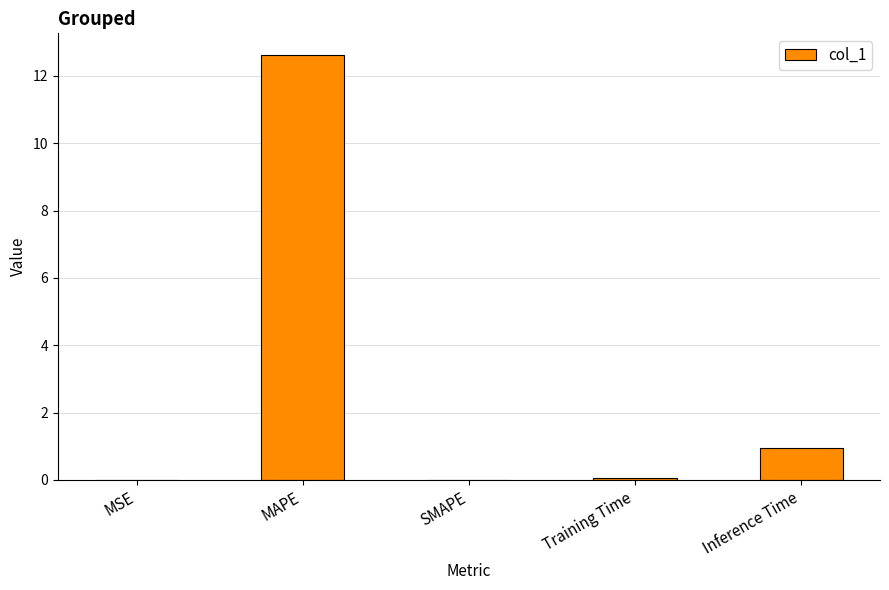

What is the sum of all values?

13.6